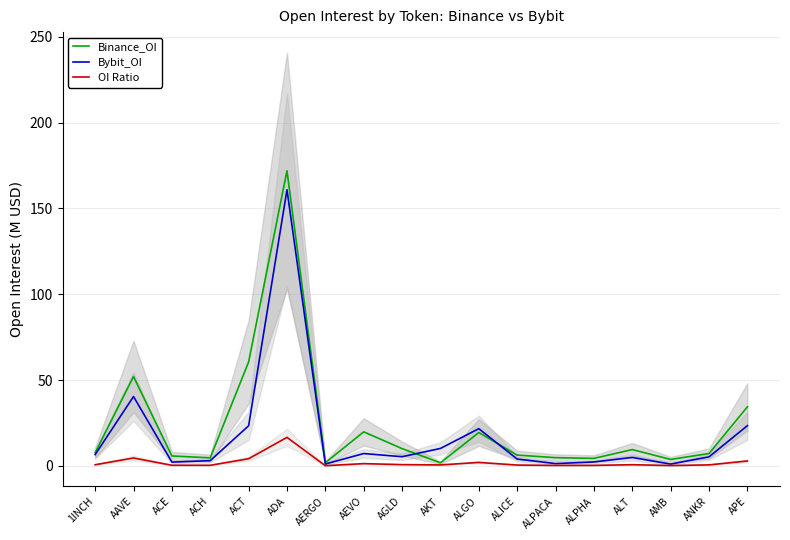

What is the sum of all Bybit_OI values?

324.8